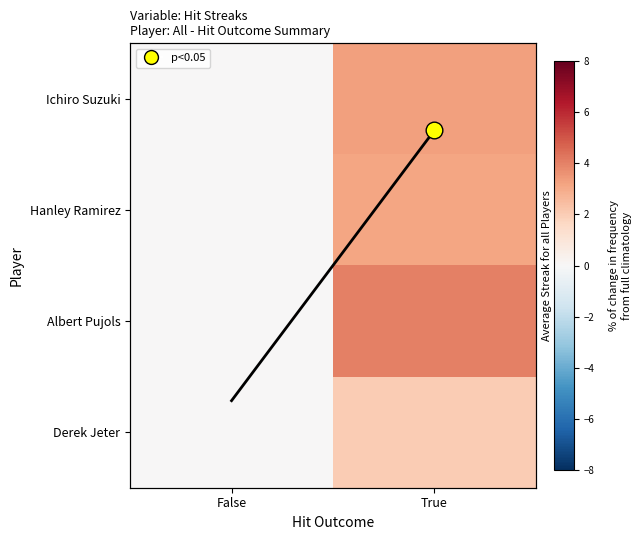

Which series has the largest total across all categories?

Albert Pujols